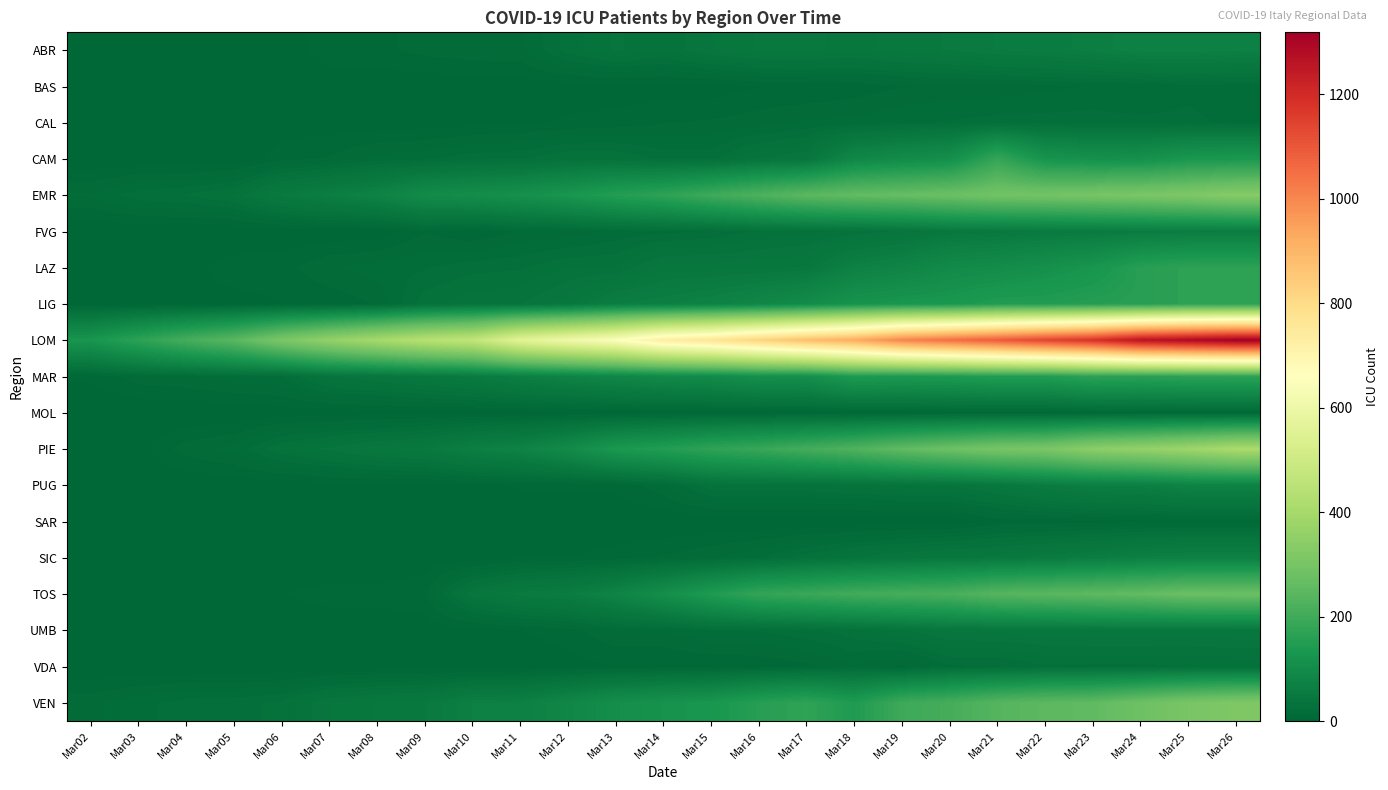

Reading left to right, what are all the values shown in this chart?

ABR: Mar02=0	Mar03=0	Mar04=0	Mar05=0	Mar06=0	Mar07=9	Mar08=9	Mar09=12	Mar10=14	Mar11=14	Mar12=28	Mar13=37	Mar14=32	Mar15=41	Mar16=47	Mar17=48	Mar18=44	Mar19=49	Mar20=52	Mar21=57	Mar22=59	Mar23=64	Mar24=71	Mar25=70	Mar26=68
BAS: Mar02=0	Mar03=0	Mar04=0	Mar05=0	Mar06=0	Mar07=0	Mar08=1	Mar09=1	Mar10=1	Mar11=2	Mar12=2	Mar13=2	Mar14=2	Mar15=2	Mar16=5	Mar17=5	Mar18=7	Mar19=10	Mar20=12	Mar21=12	Mar22=14	Mar23=16	Mar24=15	Mar25=19	Mar26=18
CAL: Mar02=0	Mar03=0	Mar04=0	Mar05=0	Mar06=2	Mar07=2	Mar08=2	Mar09=2	Mar10=3	Mar11=4	Mar12=6	Mar13=7	Mar14=10	Mar15=11	Mar16=13	Mar17=16	Mar18=17	Mar19=20	Mar20=21	Mar21=23	Mar22=23	Mar23=23	Mar24=22	Mar25=22	Mar26=19
CAM: Mar02=0	Mar03=0	Mar04=0	Mar05=0	Mar06=8	Mar07=11	Mar08=17	Mar09=19	Mar10=24	Mar11=25	Mar12=31	Mar13=31	Mar14=24	Mar15=24	Mar16=36	Mar17=41	Mar18=87	Mar19=99	Mar20=110	Mar21=181	Mar22=123	Mar23=114	Mar24=113	Mar25=132	Mar26=135
EMR: Mar02=16	Mar03=24	Mar04=26	Mar05=32	Mar06=53	Mar07=64	Mar08=75	Mar09=98	Mar10=104	Mar11=112	Mar12=128	Mar13=152	Mar14=169	Mar15=197	Mar16=223	Mar17=247	Mar18=260	Mar19=267	Mar20=276	Mar21=291	Mar22=294	Mar23=301	Mar24=308	Mar25=316	Mar26=333
FVG: Mar02=0	Mar03=0	Mar04=0	Mar05=0	Mar06=1	Mar07=1	Mar08=1	Mar09=10	Mar10=5	Mar11=11	Mar12=12	Mar13=17	Mar14=19	Mar15=21	Mar16=27	Mar17=29	Mar18=32	Mar19=37	Mar20=47	Mar21=49	Mar22=52	Mar23=54	Mar24=57	Mar25=59	Mar26=60
LAZ: Mar02=0	Mar03=0	Mar04=3	Mar05=8	Mar06=8	Mar07=15	Mar08=18	Mar09=20	Mar10=24	Mar11=25	Mar12=31	Mar13=31	Mar14=44	Mar15=44	Mar16=45	Mar17=47	Mar18=70	Mar19=79	Mar20=96	Mar21=101	Mar22=113	Mar23=126	Mar24=157	Mar25=167	Mar26=166
LIG: Mar02=1	Mar03=2	Mar04=3	Mar05=3	Mar06=5	Mar07=6	Mar08=11	Mar09=29	Mar10=34	Mar11=36	Mar12=44	Mar13=62	Mar14=66	Mar15=73	Mar16=85	Mar17=100	Mar18=121	Mar19=129	Mar20=132	Mar21=147	Mar22=147	Mar23=154	Mar24=157	Mar25=167	Mar26=166
LOM: Mar02=127	Mar03=167	Mar04=209	Mar05=244	Mar06=309	Mar07=359	Mar08=399	Mar09=440	Mar10=466	Mar11=560	Mar12=605	Mar13=650	Mar14=732	Mar15=767	Mar16=823	Mar17=879	Mar18=924	Mar19=1006	Mar20=1050	Mar21=1093	Mar22=1142	Mar23=1183	Mar24=1263	Mar25=1292	Mar26=1319
MAR: Mar02=6	Mar03=13	Mar04=15	Mar05=19	Mar06=20	Mar07=36	Mar08=41	Mar09=47	Mar10=54	Mar11=66	Mar12=76	Mar13=85	Mar14=93	Mar15=98	Mar16=110	Mar17=109	Mar18=141	Mar19=138	Mar20=141	Mar21=149	Mar22=148	Mar23=166	Mar24=162	Mar25=166	Mar26=168
MOL: Mar02=0	Mar03=0	Mar04=0	Mar05=0	Mar06=2	Mar07=2	Mar08=2	Mar09=3	Mar10=3	Mar11=3	Mar12=3	Mar13=4	Mar14=5	Mar15=5	Mar16=6	Mar17=6	Mar18=6	Mar19=6	Mar20=7	Mar21=7	Mar22=7	Mar23=8	Mar24=9	Mar25=9	Mar26=9
PIE: Mar02=2	Mar03=3	Mar04=13	Mar05=17	Mar06=30	Mar07=38	Mar08=45	Mar09=50	Mar10=66	Mar11=75	Mar12=97	Mar13=135	Mar14=150	Mar15=171	Mar16=186	Mar17=206	Mar18=227	Mar19=257	Mar20=280	Mar21=301	Mar22=308	Mar23=343	Mar24=360	Mar25=381	Mar26=408
PUG: Mar02=0	Mar03=0	Mar04=0	Mar05=1	Mar06=1	Mar07=2	Mar08=3	Mar09=2	Mar10=4	Mar11=6	Mar12=6	Mar13=6	Mar14=14	Mar15=30	Mar16=31	Mar17=31	Mar18=33	Mar19=36	Mar20=37	Mar21=45	Mar22=57	Mar23=64	Mar24=65	Mar25=75	Mar26=75
SAR: Mar02=0	Mar03=0	Mar04=0	Mar05=0	Mar06=0	Mar07=0	Mar08=0	Mar09=0	Mar10=0	Mar11=0	Mar12=1	Mar13=1	Mar14=0	Mar15=0	Mar16=0	Mar17=0	Mar18=0	Mar19=0	Mar20=0	Mar21=7	Mar22=7	Mar23=8	Mar24=9	Mar25=9	Mar26=9
SIC: Mar02=0	Mar03=0	Mar04=0	Mar05=0	Mar06=0	Mar07=0	Mar08=0	Mar09=2	Mar10=1	Mar11=5	Mar12=5	Mar13=7	Mar14=11	Mar15=15	Mar16=20	Mar17=29	Mar18=36	Mar19=42	Mar20=47	Mar21=48	Mar22=55	Mar23=60	Mar24=68	Mar25=71	Mar26=71
TOS: Mar02=0	Mar03=1	Mar04=2	Mar05=3	Mar06=5	Mar07=7	Mar08=7	Mar09=9	Mar10=40	Mar11=54	Mar12=59	Mar13=77	Mar14=107	Mar15=143	Mar16=178	Mar17=189	Mar18=202	Mar19=209	Mar20=215	Mar21=238	Mar22=244	Mar23=251	Mar24=259	Mar25=274	Mar26=275
UMB: Mar02=0	Mar03=1	Mar04=1	Mar05=1	Mar06=2	Mar07=2	Mar08=2	Mar09=2	Mar10=2	Mar11=5	Mar12=8	Mar13=15	Mar14=15	Mar15=21	Mar16=21	Mar17=24	Mar18=29	Mar19=35	Mar20=42	Mar21=43	Mar22=44	Mar23=46	Mar24=46	Mar25=44	Mar26=46
VDA: Mar02=0	Mar03=0	Mar04=0	Mar05=0	Mar06=0	Mar07=0	Mar08=0	Mar09=0	Mar10=0	Mar11=0	Mar12=3	Mar13=5	Mar14=5	Mar15=5	Mar16=6	Mar17=9	Mar18=15	Mar19=9	Mar20=20	Mar21=20	Mar22=25	Mar23=24	Mar24=24	Mar25=26	Mar26=26
VEN: Mar02=14	Mar03=19	Mar04=23	Mar05=24	Mar06=27	Mar07=41	Mar08=47	Mar09=51	Mar10=67	Mar11=68	Mar12=85	Mar13=107	Mar14=119	Mar15=129	Mar16=156	Mar17=171	Mar18=143	Mar19=195	Mar20=209	Mar21=236	Mar22=249	Mar23=255	Mar24=281	Mar25=304	Mar26=316